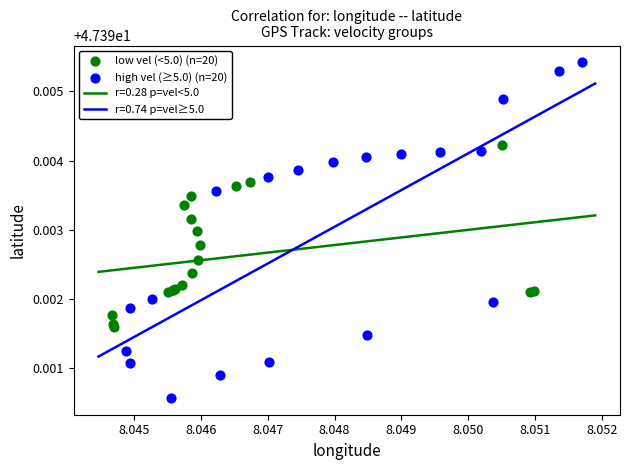

Which series contains the lowest Y value?

high vel (≥5.0) (n=20)